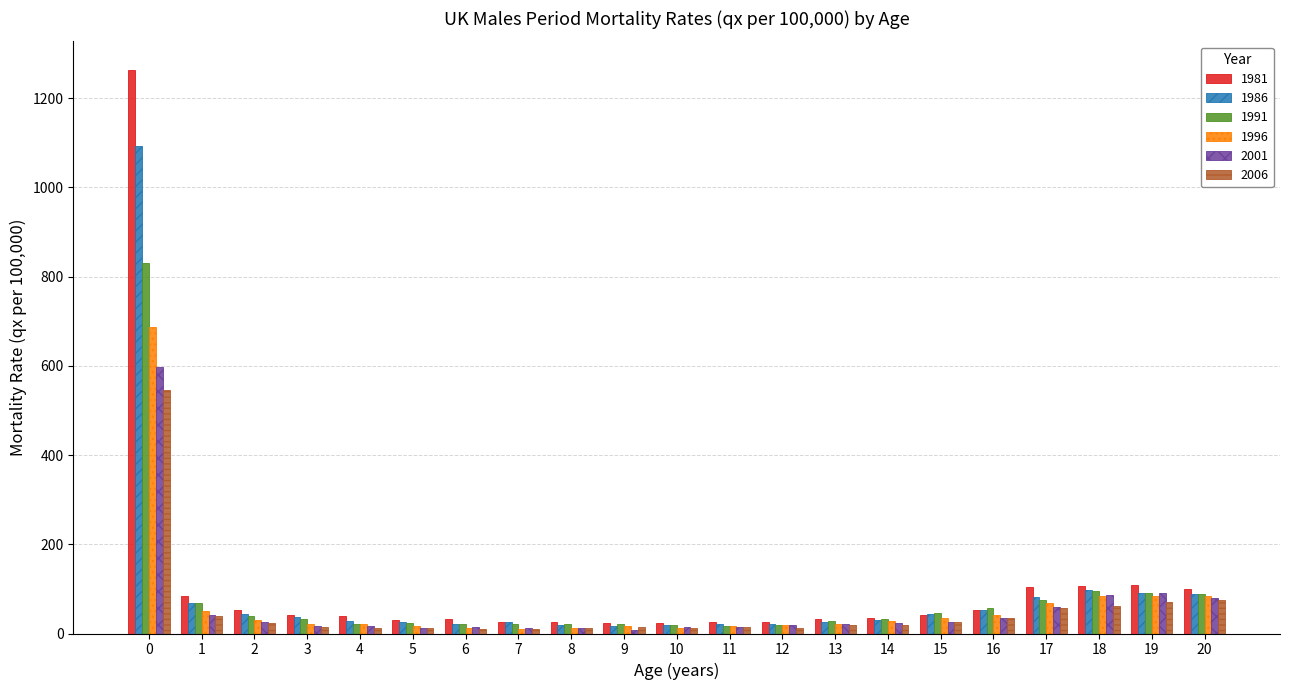

What is the minimum value for 1991?

17.9